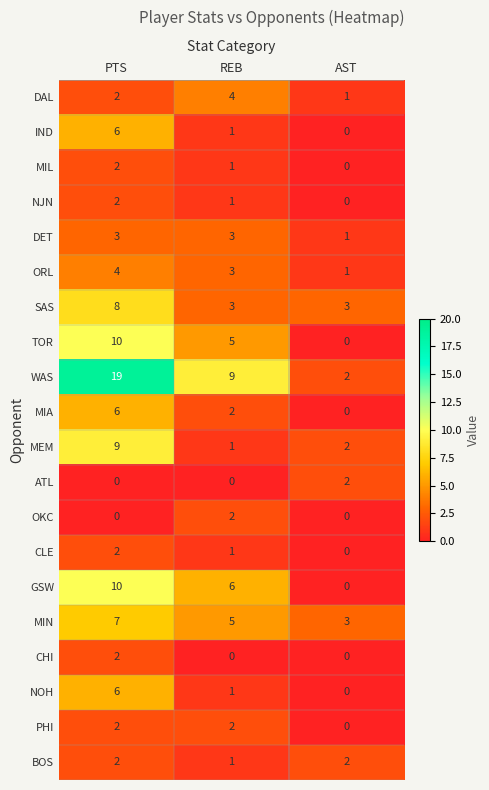

Rank the categories by DAL value from lowest to highest.

AST, PTS, REB